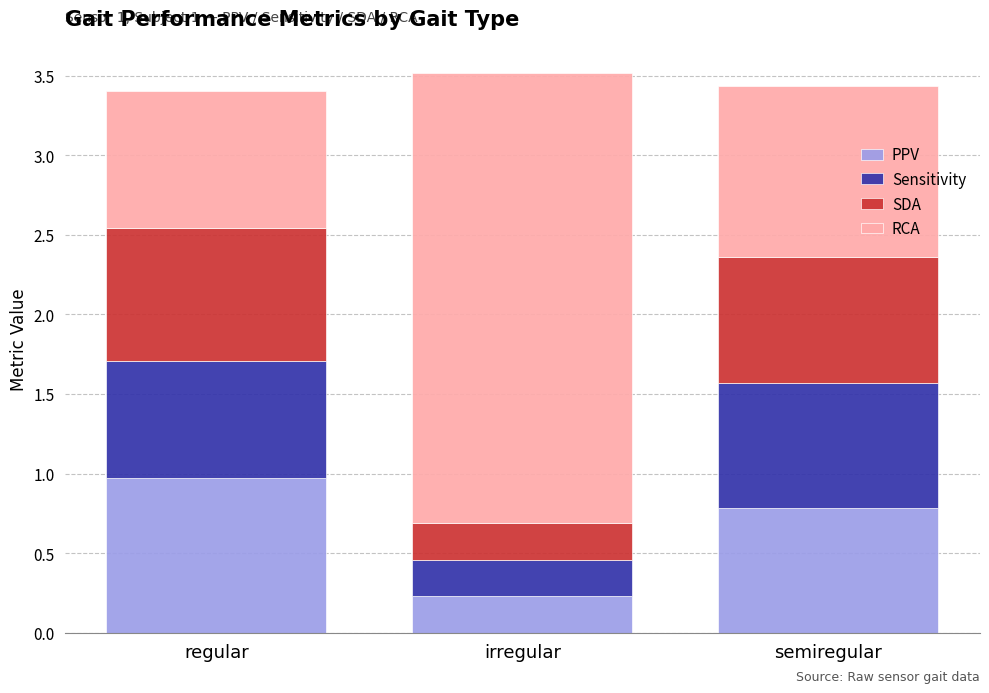

The value of PPV at regular is 1.4. True or false?

False